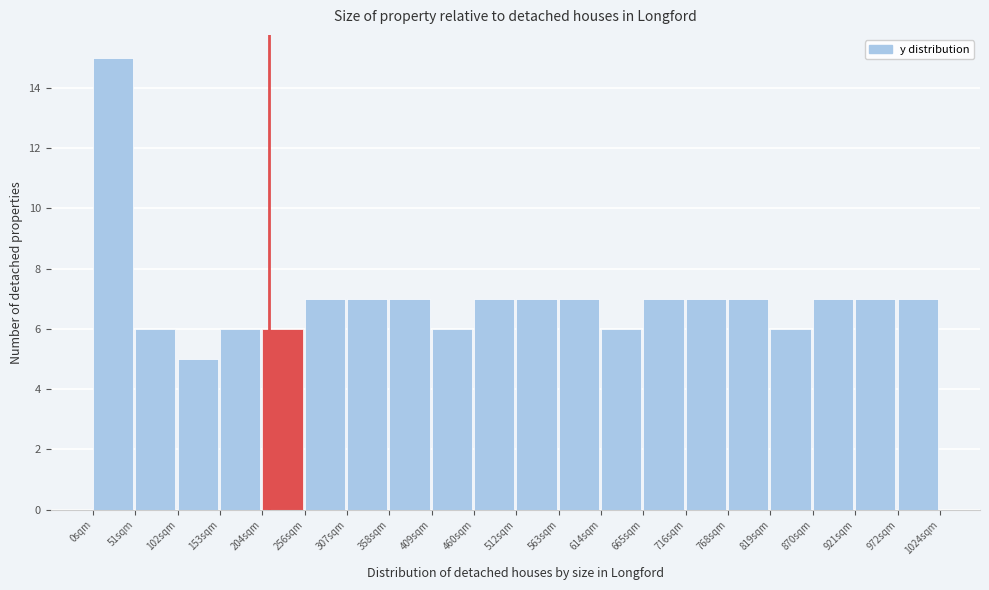

Reading left to right, transcribe this chart: for each bar, give the range it covers on the x-axis and its height. Neither the bar edges nor the heights are printed on the chart, so give them approximately, as read against the axes.

0 to 50: 15
50 to 100: 6
100 to 150: 5
150 to 200: 6
200 to 260: 6
260 to 310: 7
310 to 360: 7
360 to 410: 7
410 to 460: 6
460 to 510: 7
510 to 560: 7
560 to 610: 7
610 to 670: 6
670 to 720: 7
720 to 770: 7
770 to 820: 7
820 to 870: 6
870 to 920: 7
920 to 970: 7
970 to 1020: 7